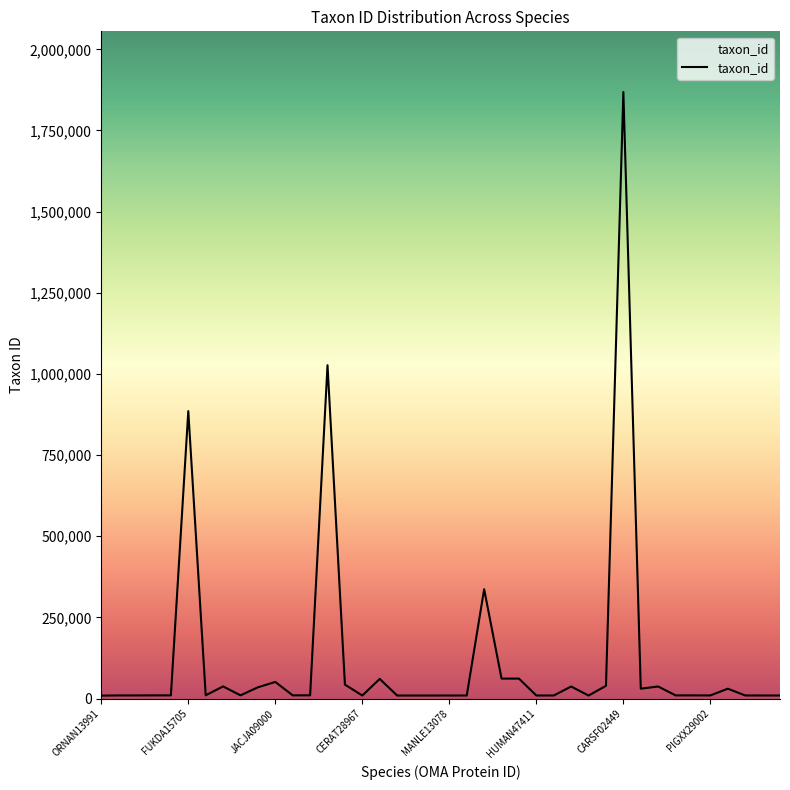

What is the maximum value shown in the chart?

1868482